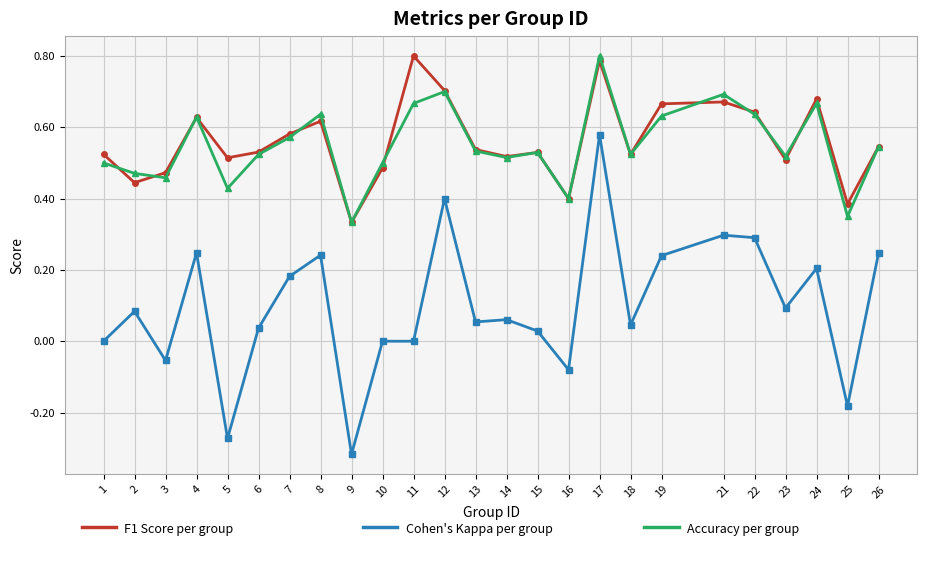

At which category is the sum across all series the highest?

17